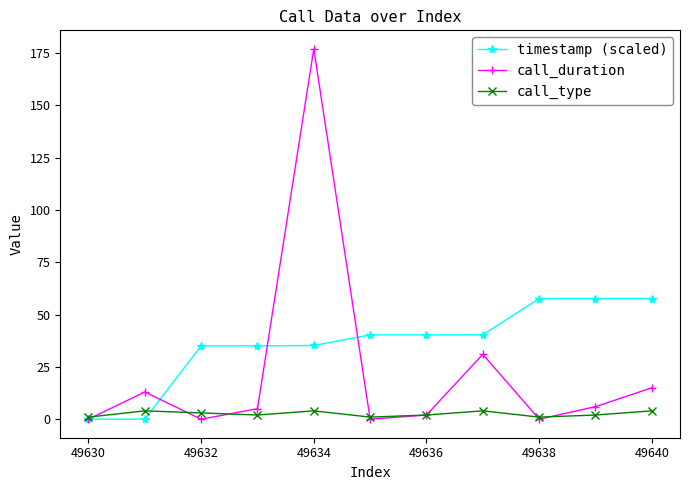

Count the number of data series in this chart.

3